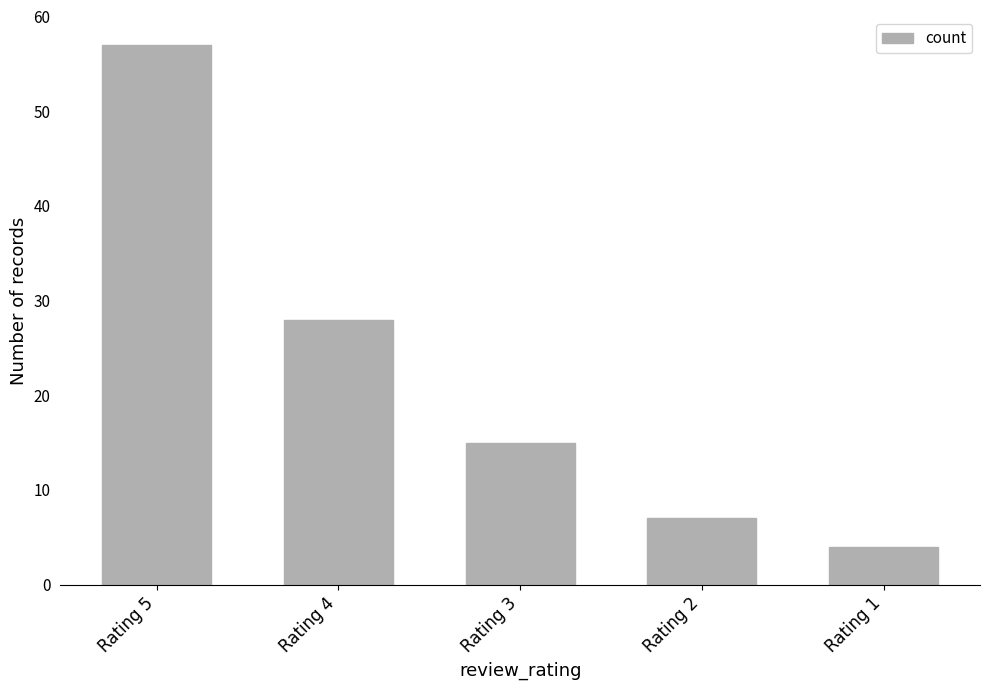

Where does the data first go above 15?

Rating 5